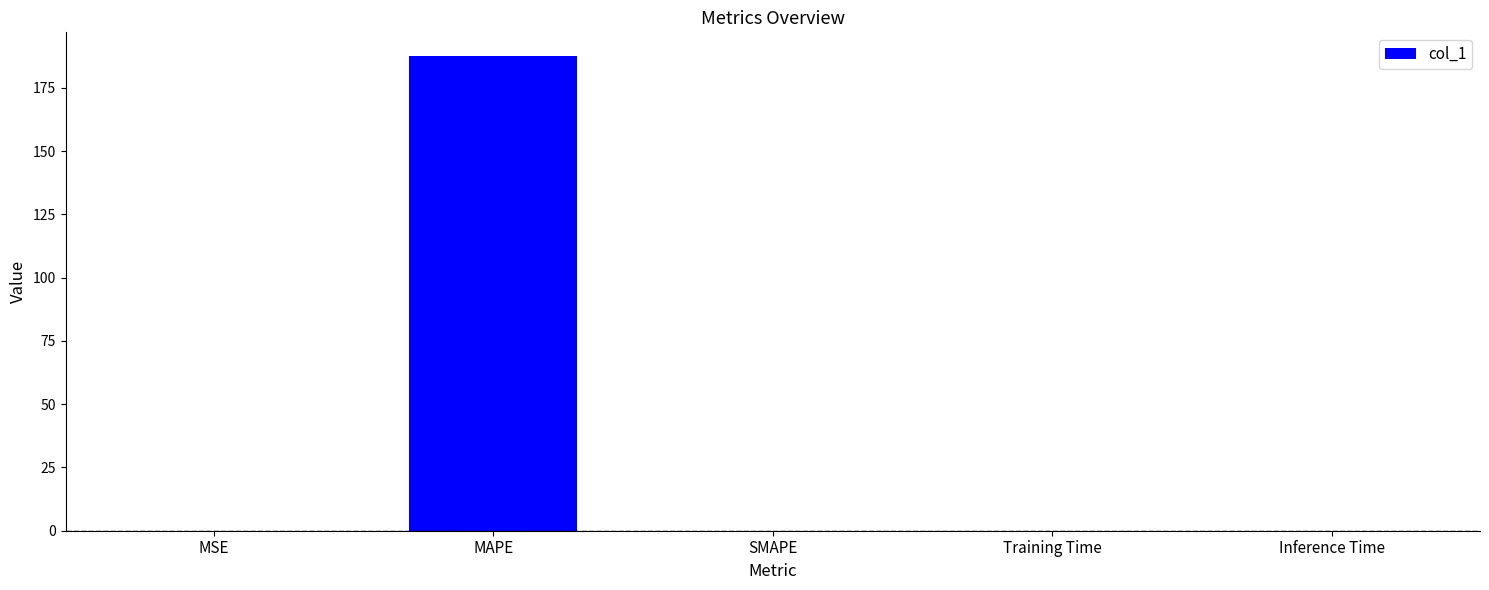

What is the difference between the values at MSE and MAPE?

187.5